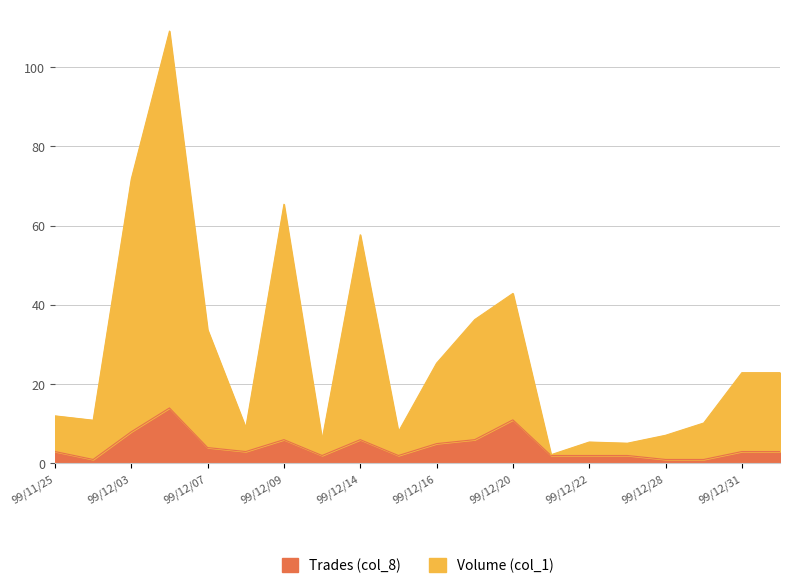

What is the maximum value shown in the chart?

109.1